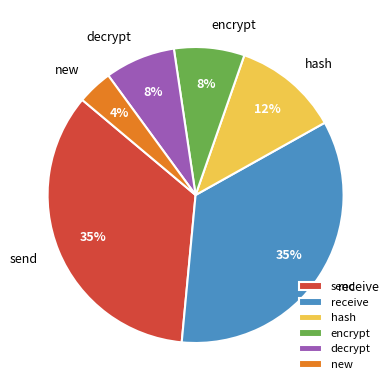

Count the number of slices in the pie.

6